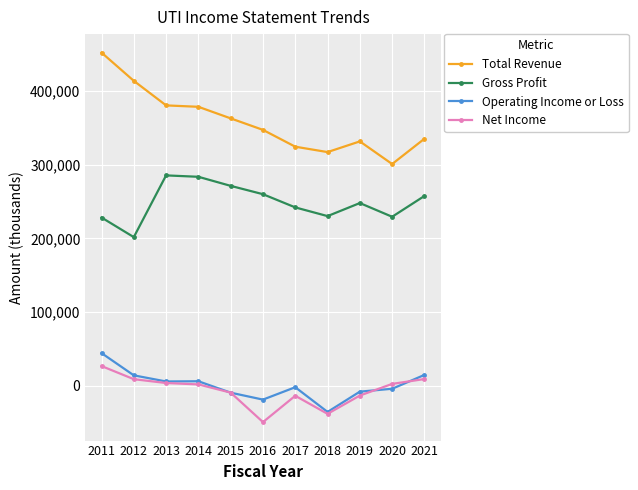

True or false: Total Revenue and Operating Income or Loss intersect in this chart.

False